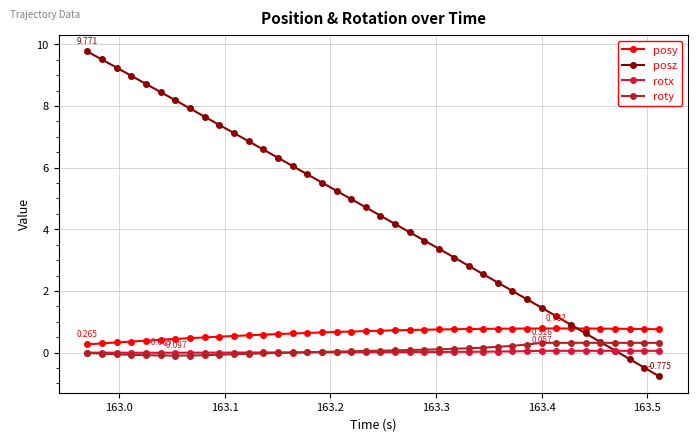

True or false: posy and rotx intersect in this chart.

False